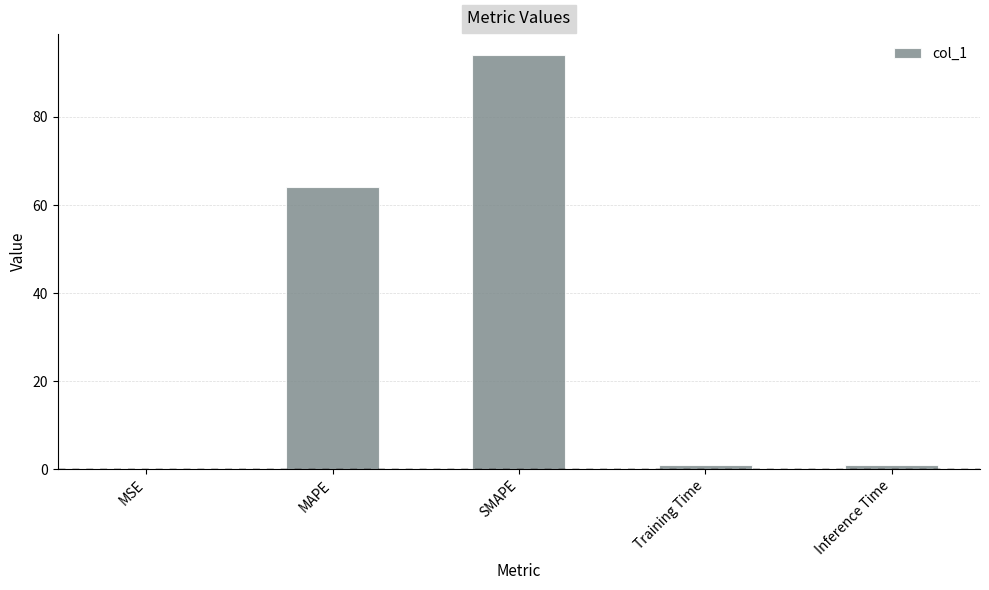

What is the sum of the values at MAPE and SMAPE?

158.1